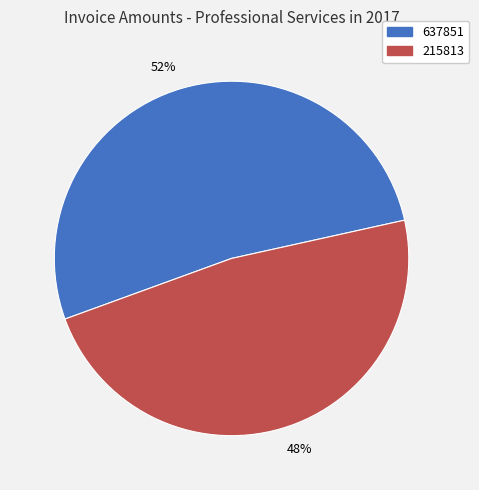

Approximately how many times larger is the value at 48% compared to 52%?

0.9